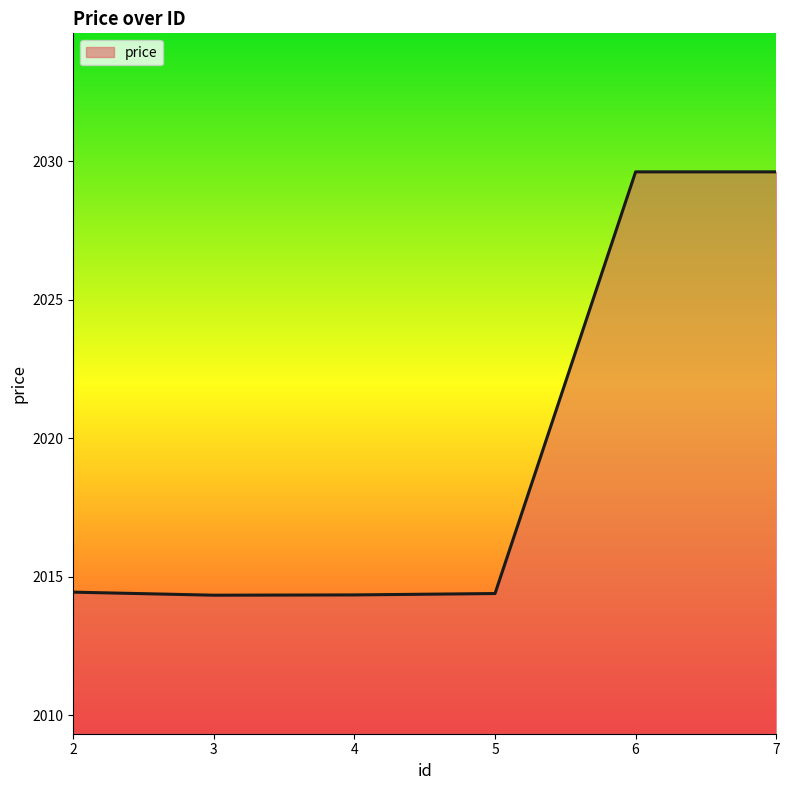

Between 6 and 5, which is larger?

6